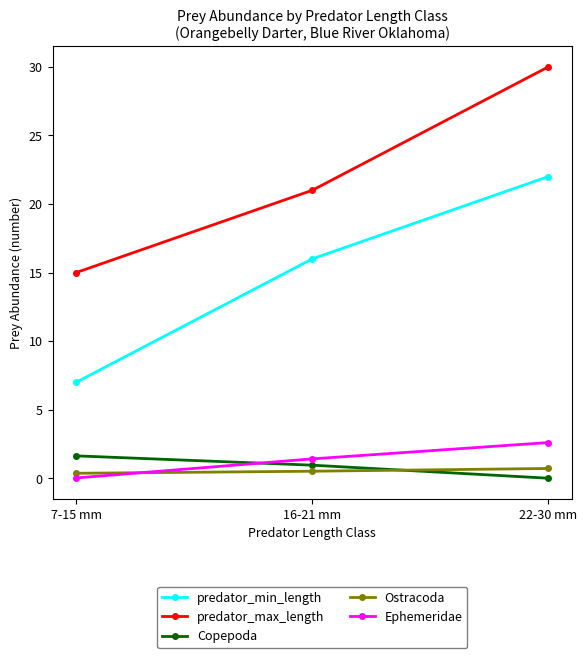

Which series changed the most between 7-15 mm and 16-21 mm?

predator_min_length